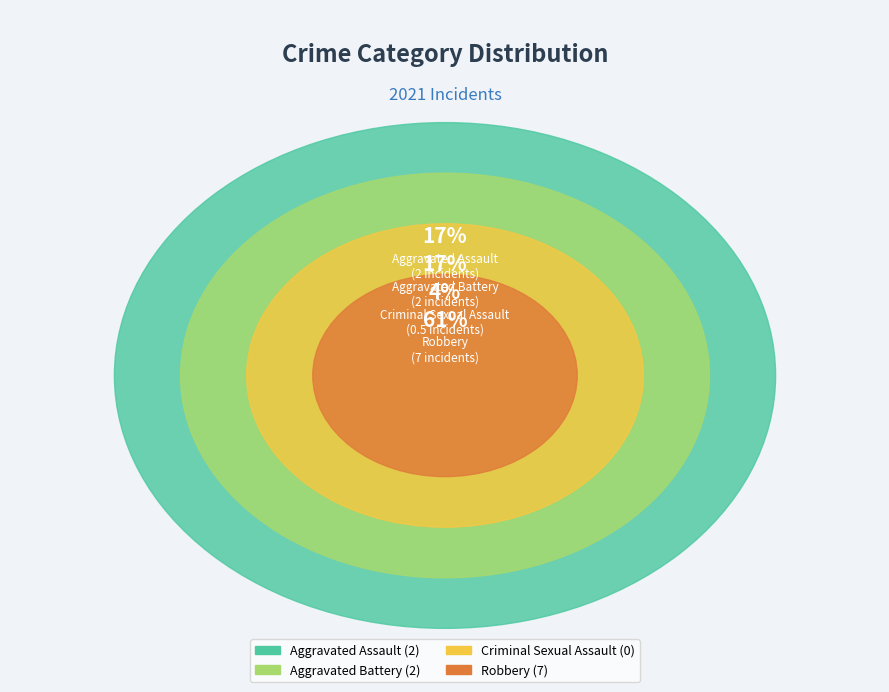

Count the number of slices in the pie.

4